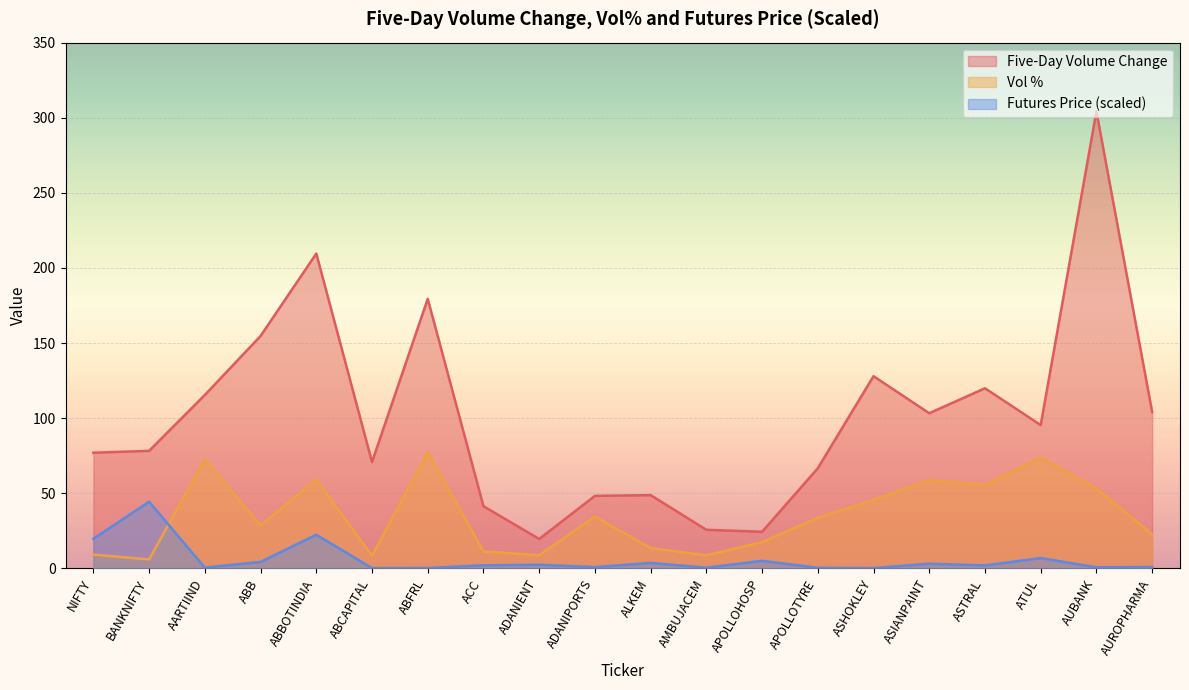

The fivedayvolumechange series shows 182.4 at ASTRAL. True or false?

False